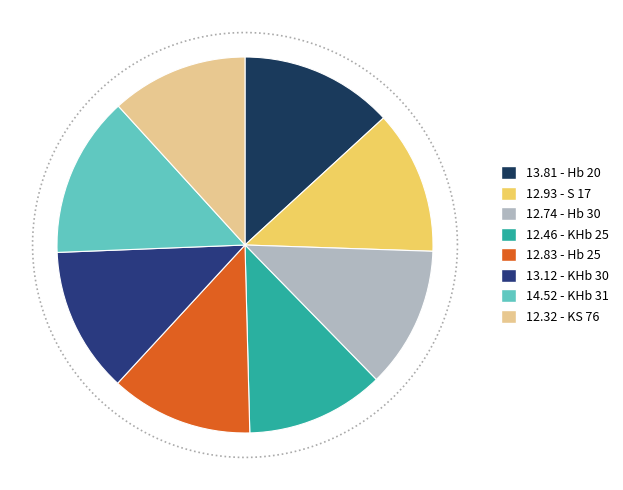

To the nearest percent, what is the difference between the largest and smallest slice percentages?

2%